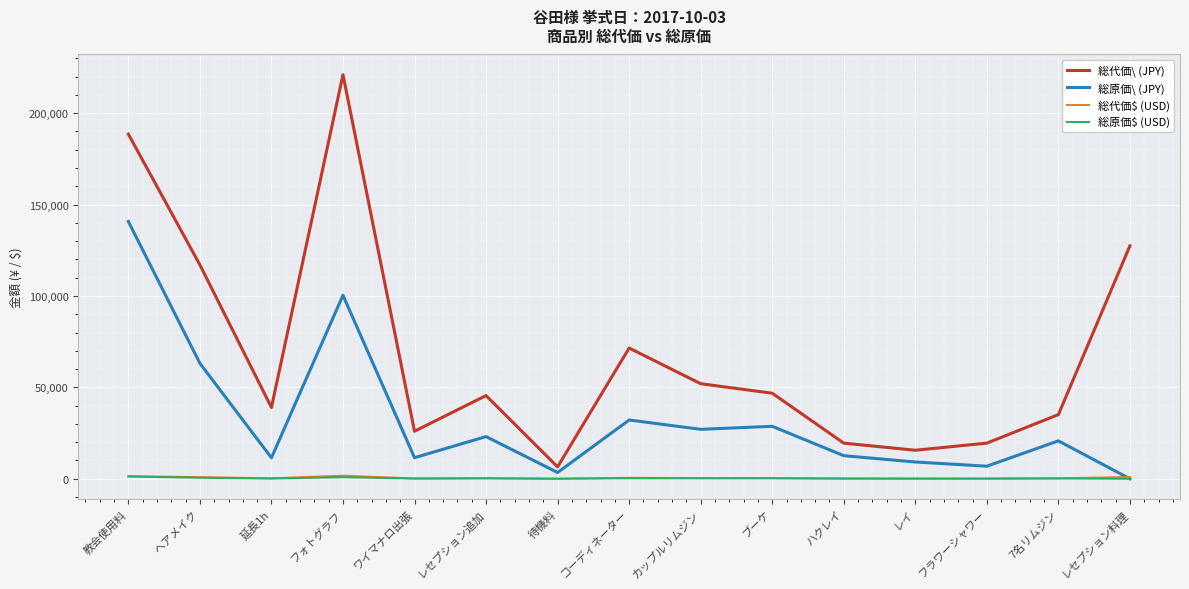

True or false: 総代価\ (JPY) has a value of 15600.0 at レイ.

True